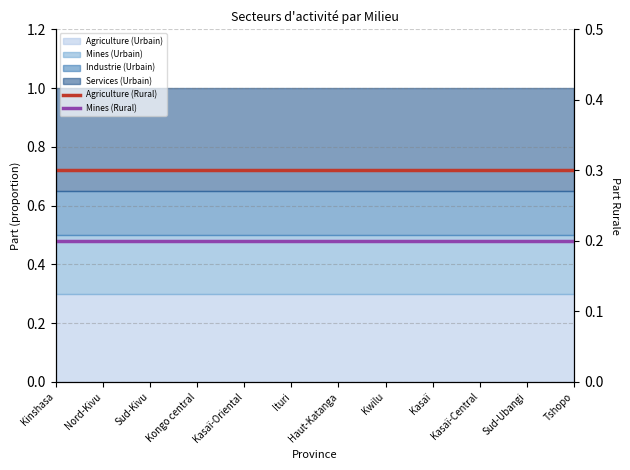

Is it true that Mines (Rural) equals 0.3 at Sud-Kivu?

False